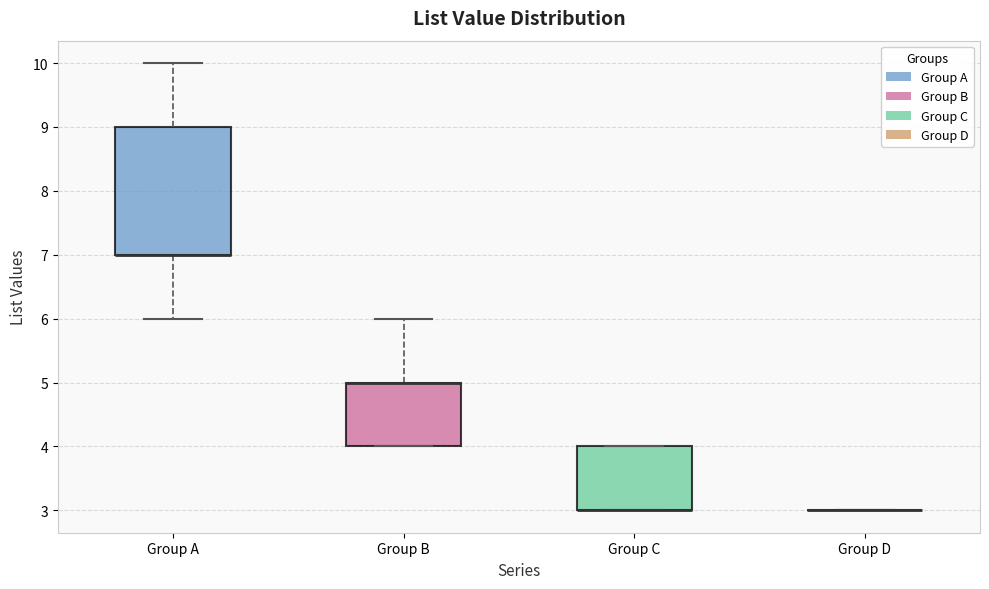

Comparing the boxes themselves (not the whiskers), which one is the tallest?

Group A